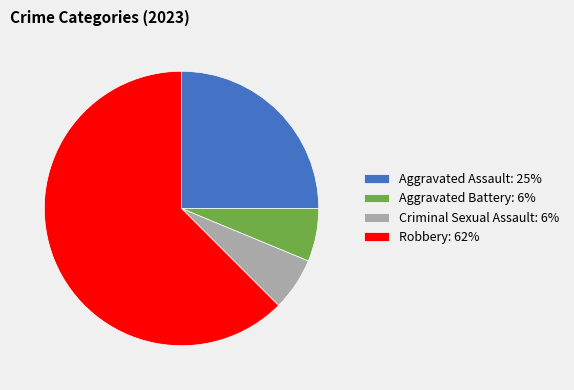

Does any single category account for the majority?

Yes